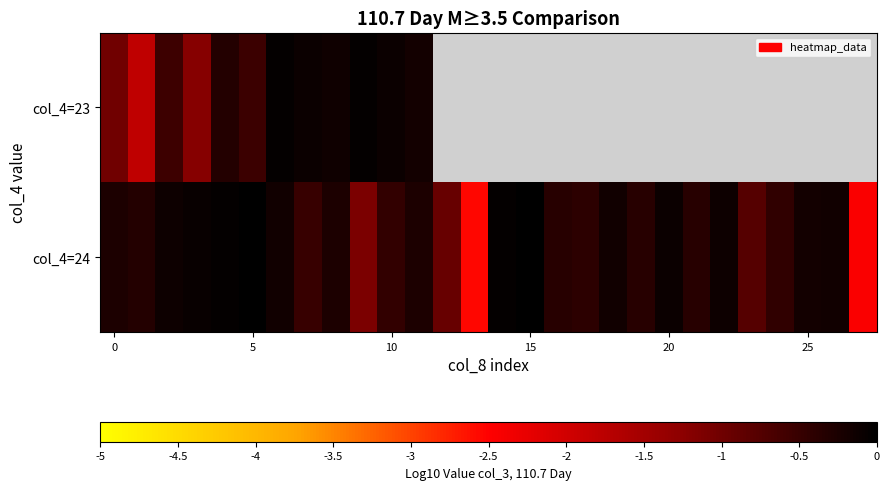

List the series in order of their peak value, highest first.

col_4=24, col_4=23